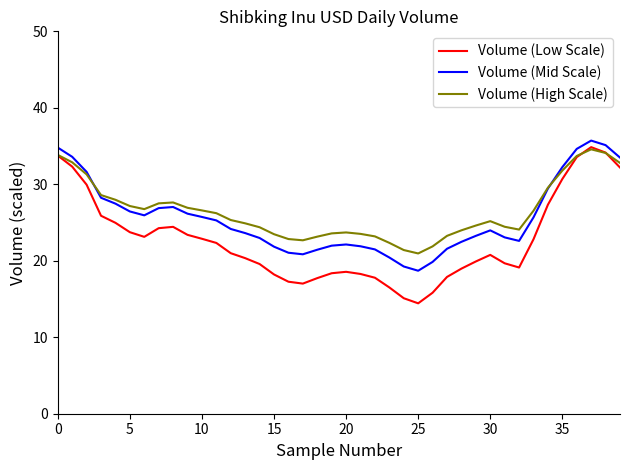

What is the lowest value of the Volume (High Scale) series?

21.0